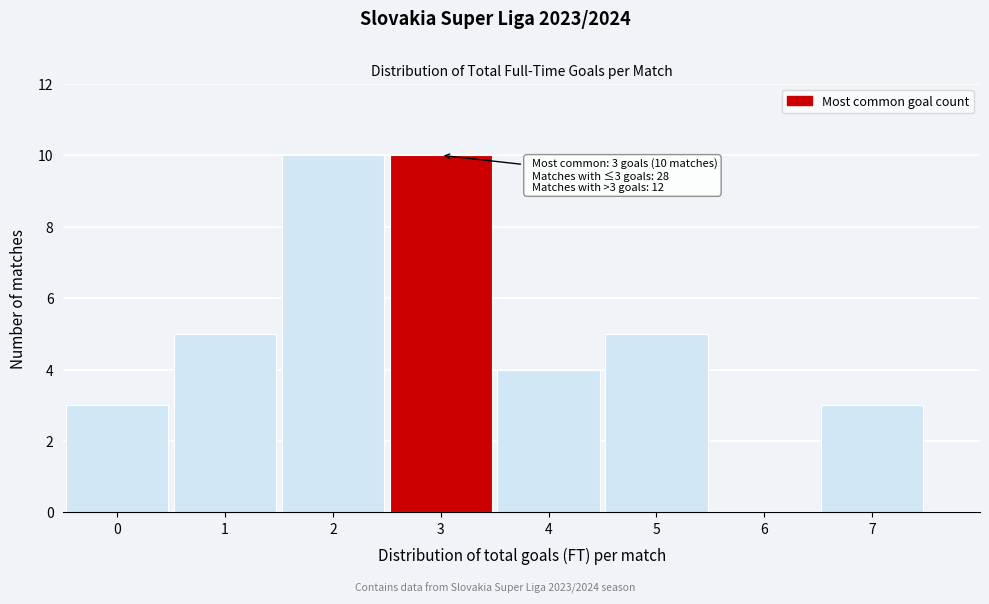

Reading right to left, extract all data points from this chart.

7=3	6=0	5=5	4=4	3=10	2=10	1=5	0=3